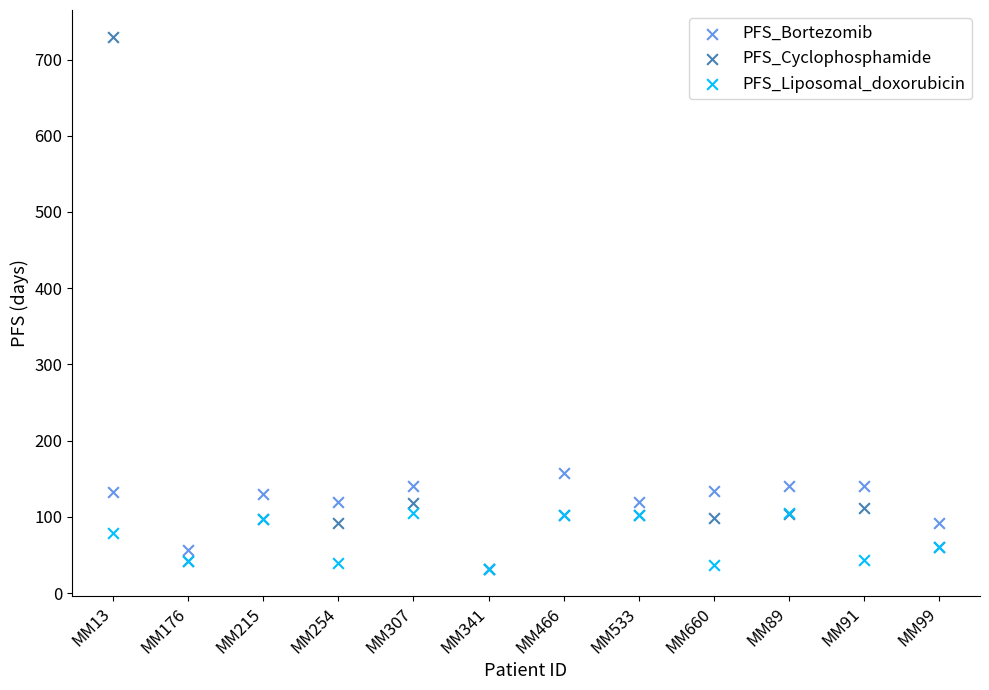

Which series has the largest Y range (max minus min)?

PFS_Cyclophosphamide